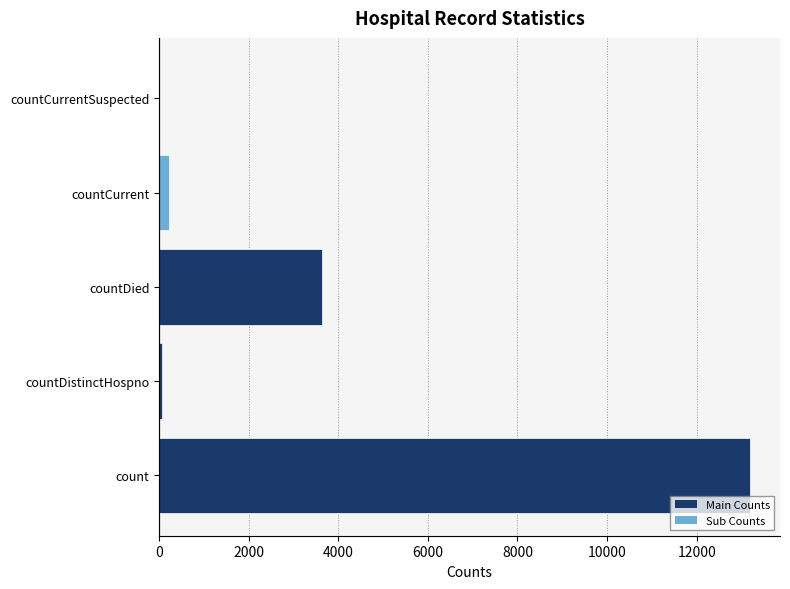

Where is the data nearest to the value 6600?

countDied